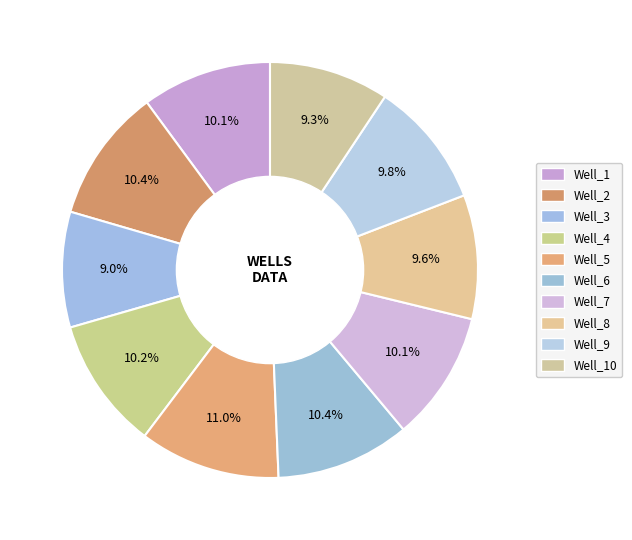

Is there a majority slice in this chart?

No